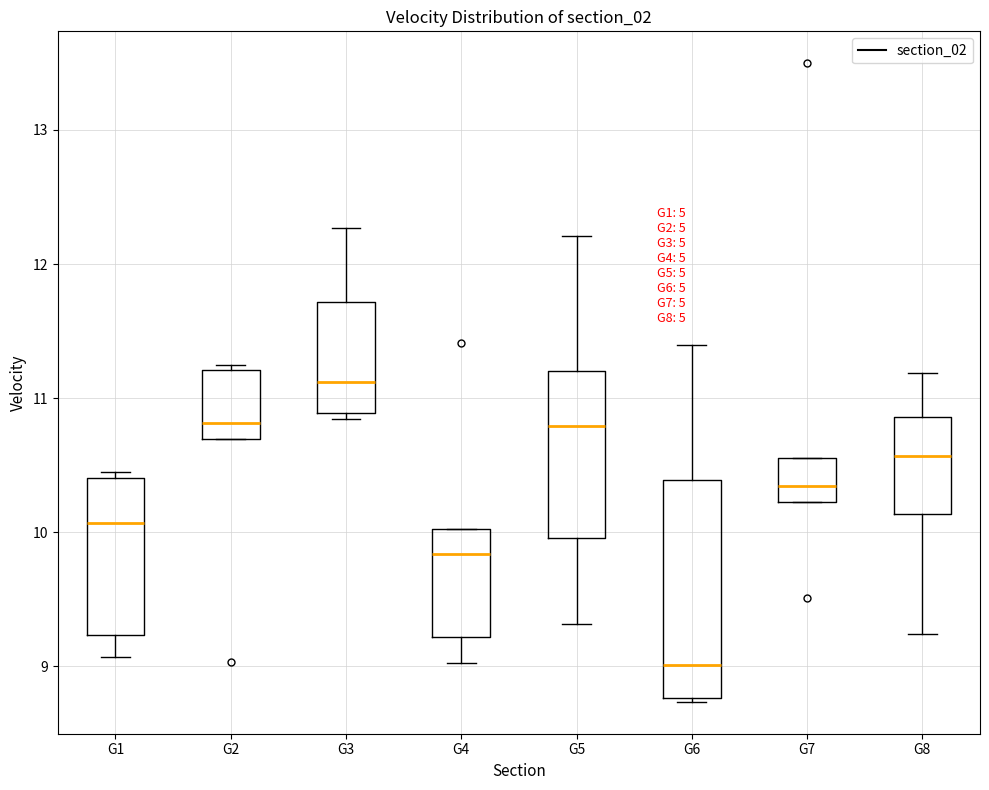

Which box is the tallest, from its lower edge to its upper edge?

G6